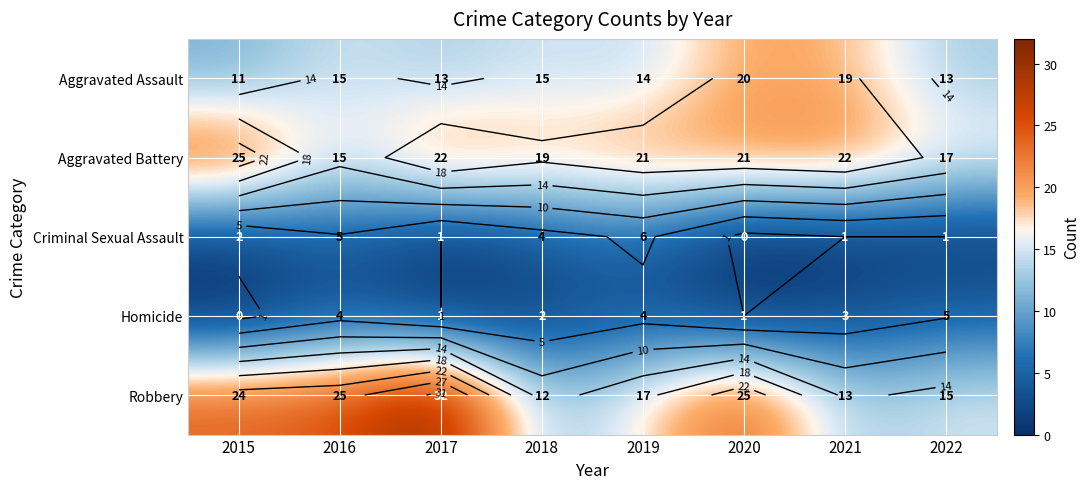

List the series in order of their peak value, lowest first.

Homicide, Criminal Sexual Assault, Aggravated Assault, Aggravated Battery, Robbery